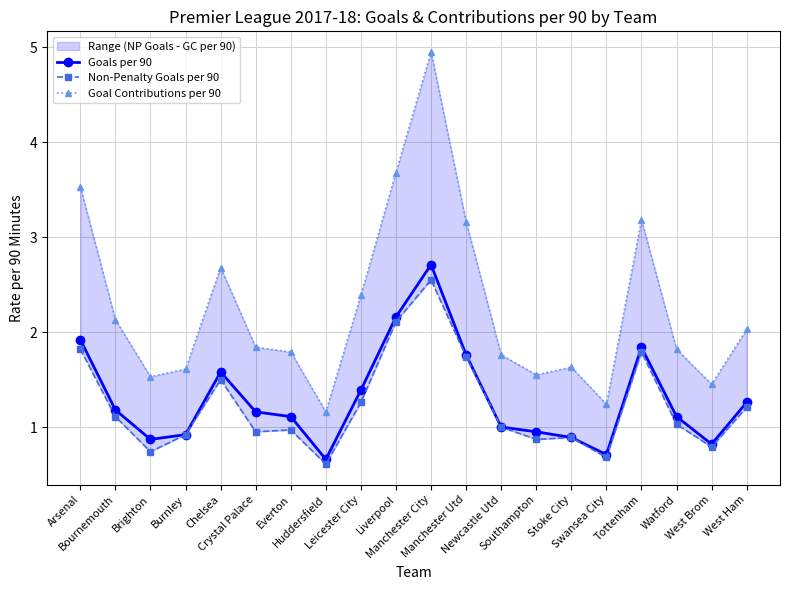

How many distinct data groups are displayed?

3